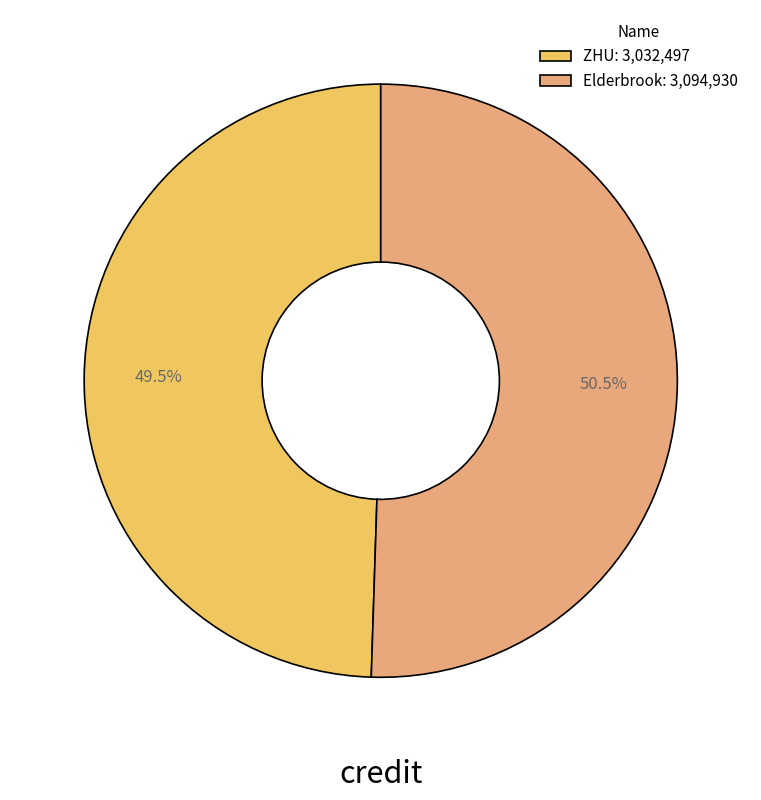

How many slices are in this pie chart?

2